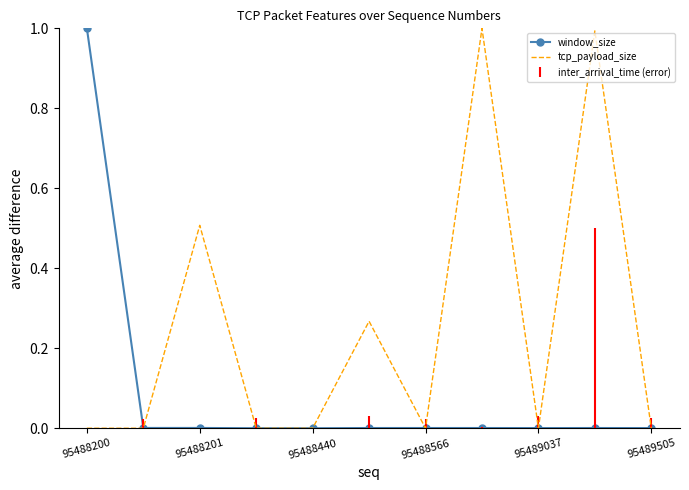

What is the maximum value shown in the chart?

1.0